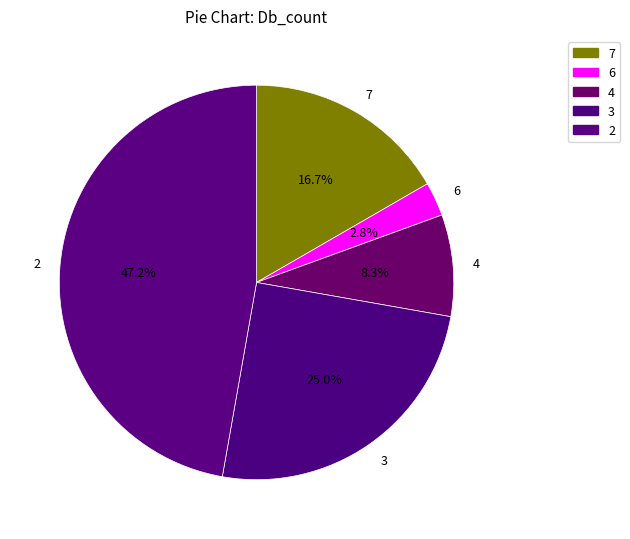

To the nearest percent, what percentage of the pie is 4?

8%